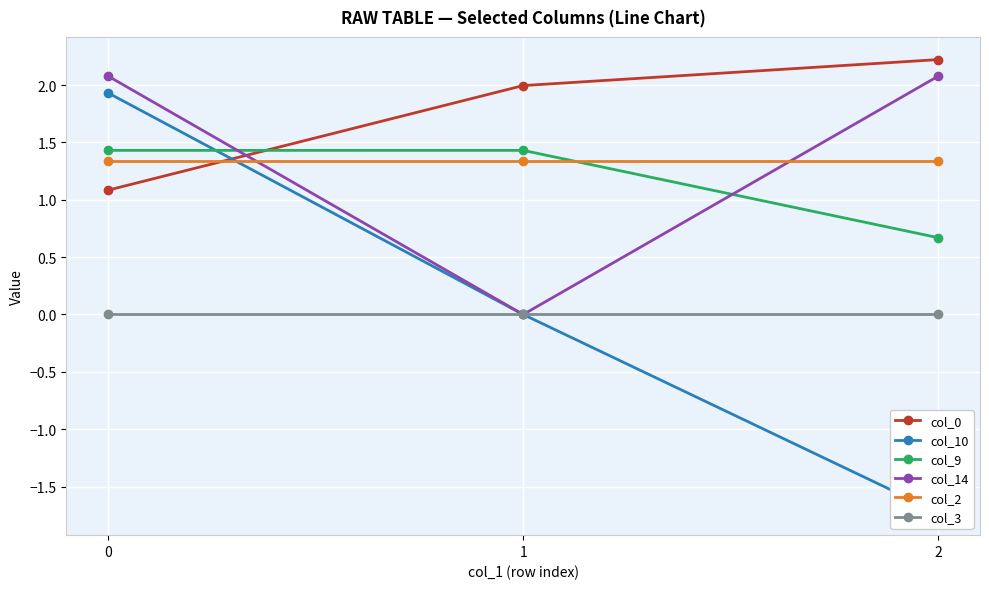

How many lines are shown in the chart?

6